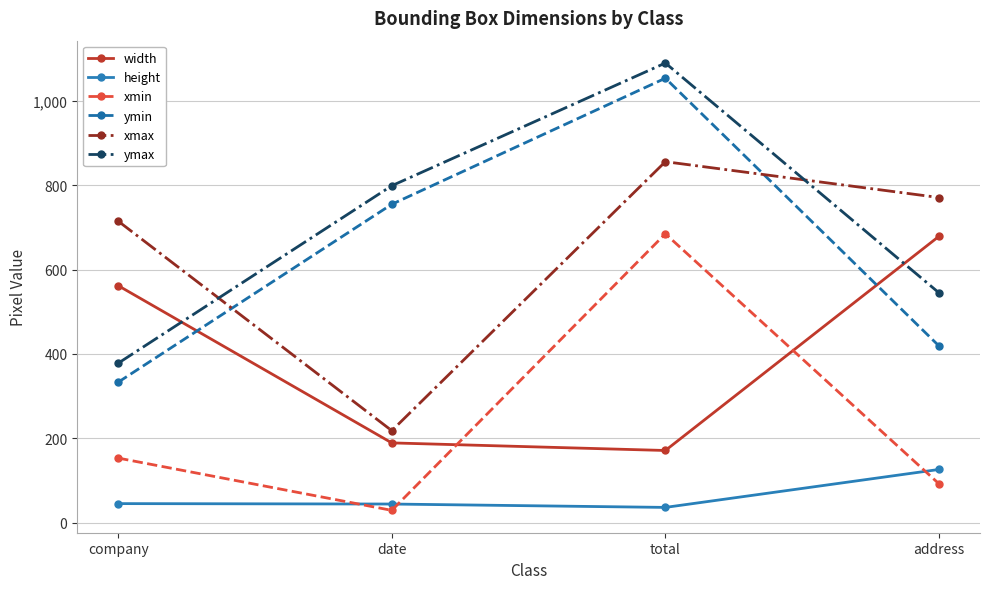

At which category is the sum across all series the highest?

total